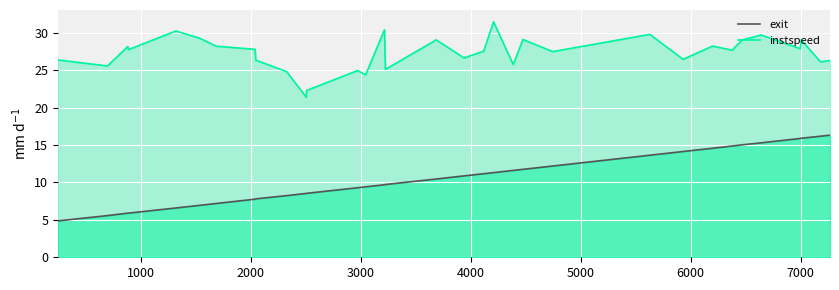

True or false: instspeed and exit intersect in this chart.

False